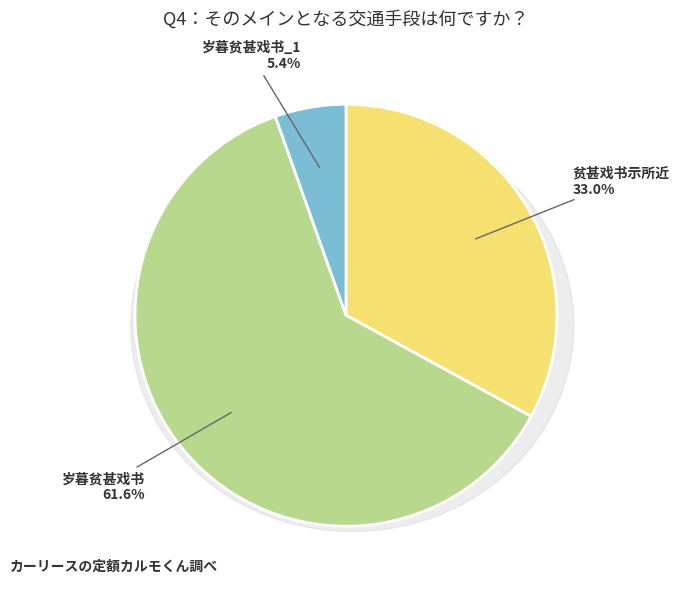

Is there a majority slice in this chart?

Yes